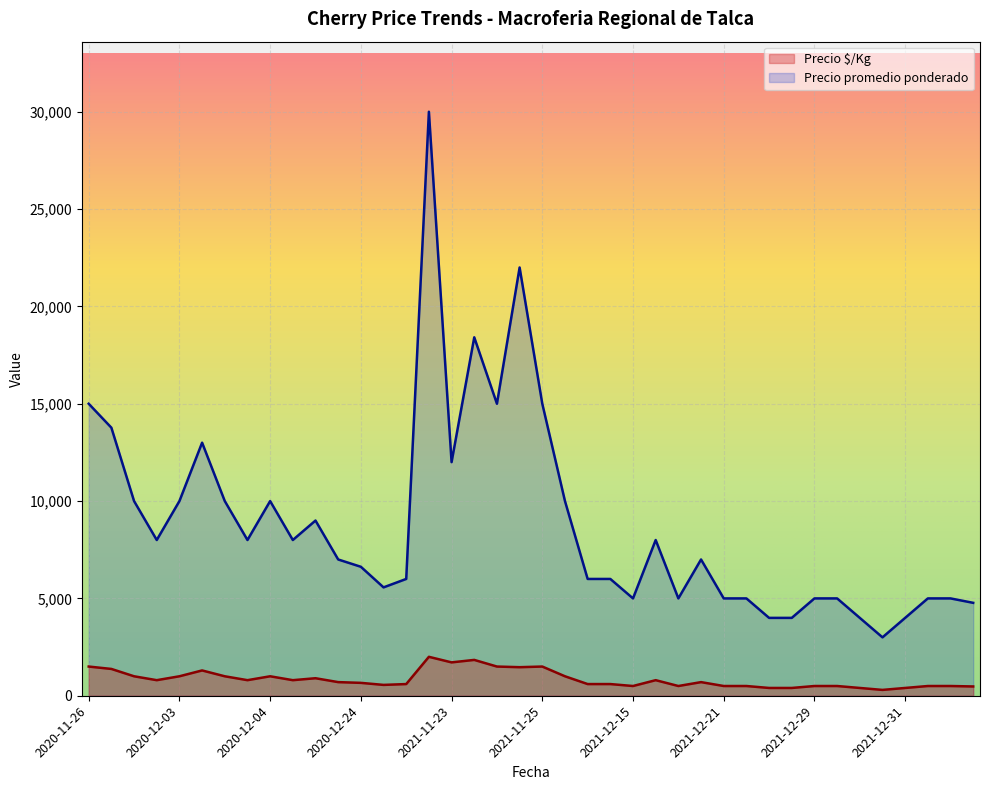

In Precio promedio ponderado, how many points are higher than both neighbors (excluding endpoints)?

8